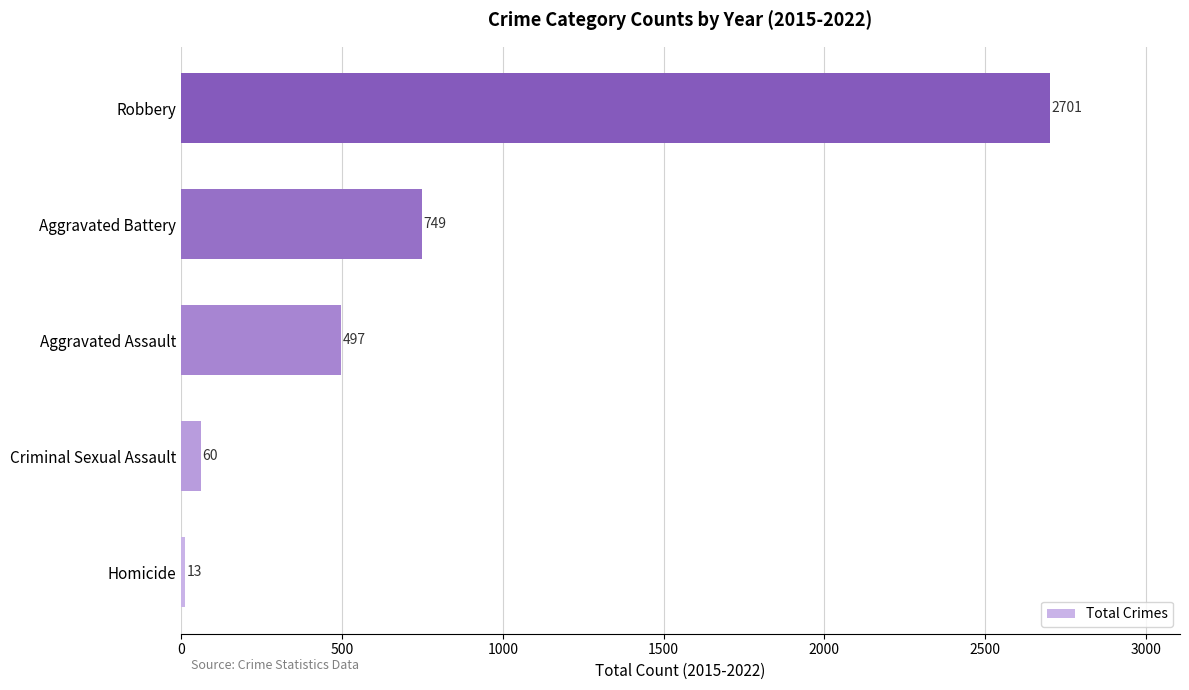

The value at Robbery is 4790. True or false?

False